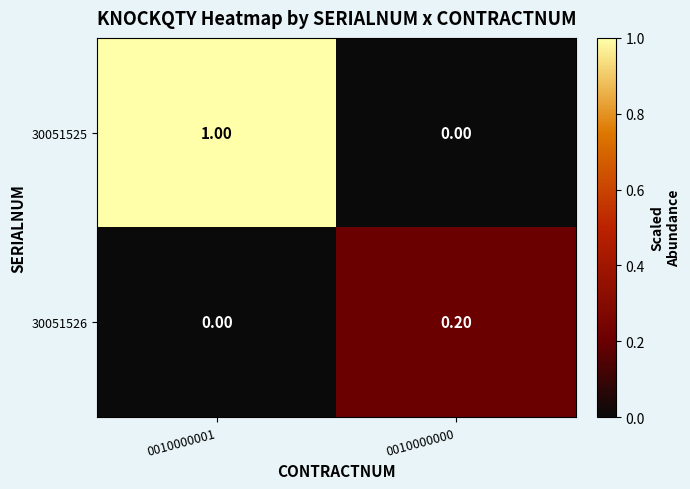

How many series are shown in this chart?

2